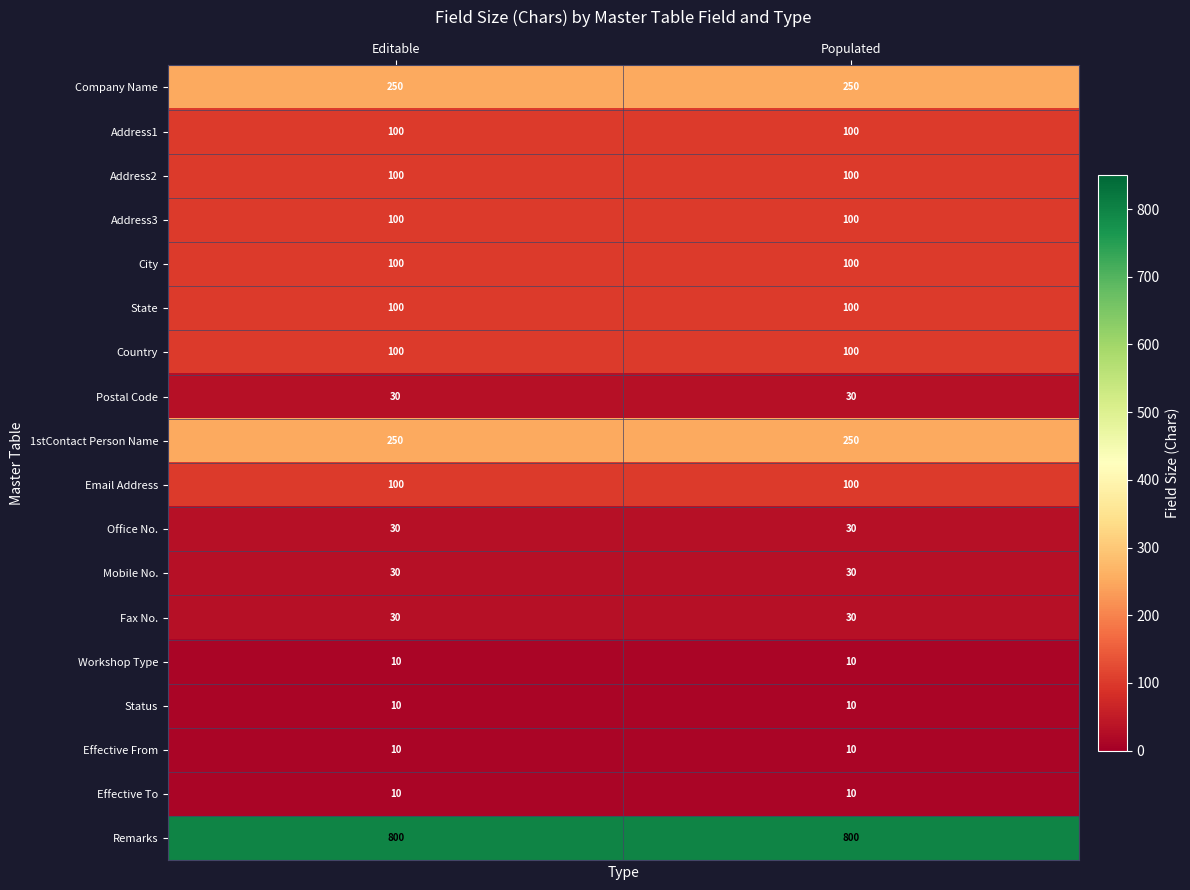

What is the sum of all Status values?

20